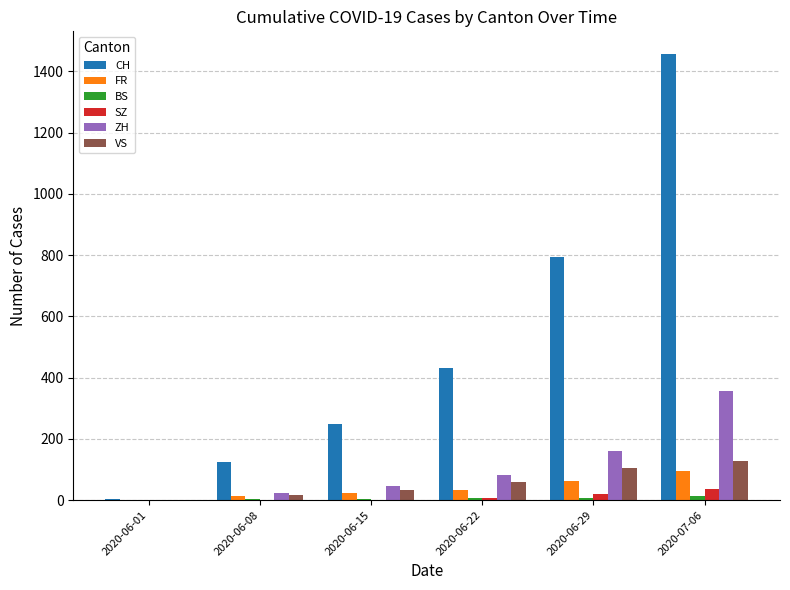

At which category is the sum across all series the highest?

2020-07-06